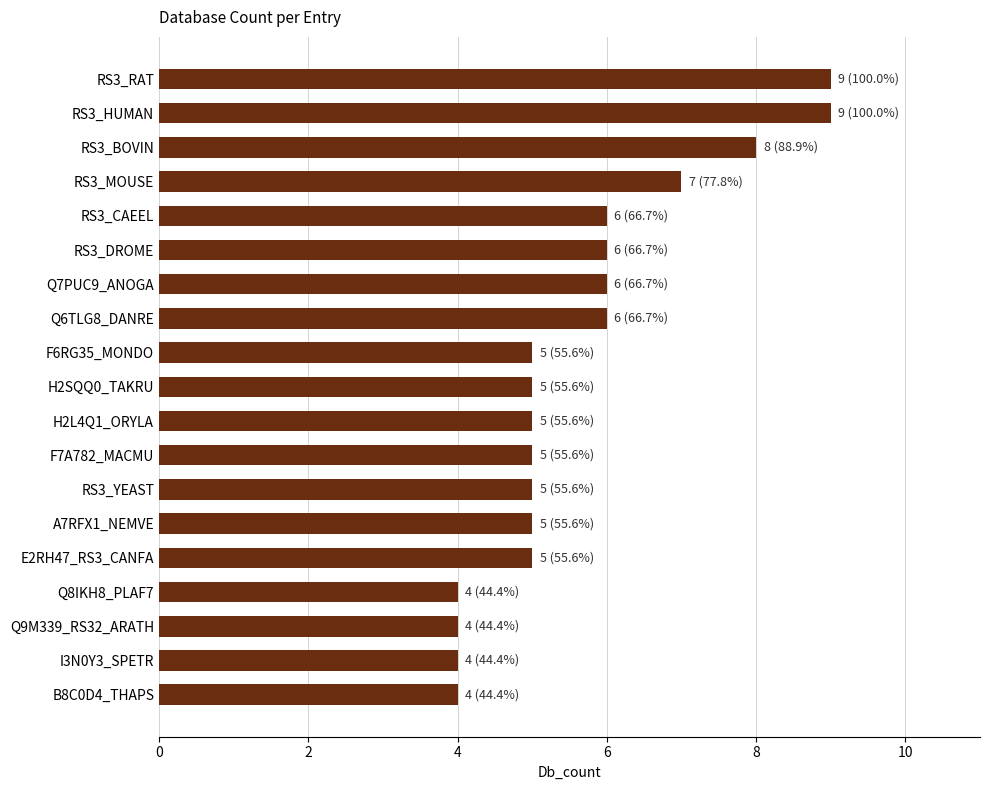

What is the change in value from RS3_HUMAN to E2RH47_RS3_CANFA?

-4